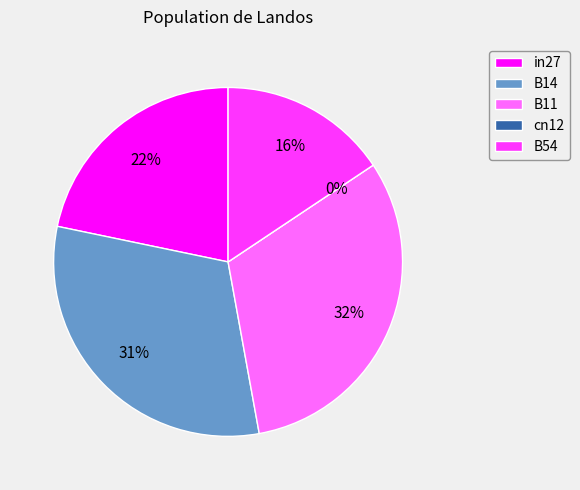

The in27 slice represents 35% of the pie. True or false?

False